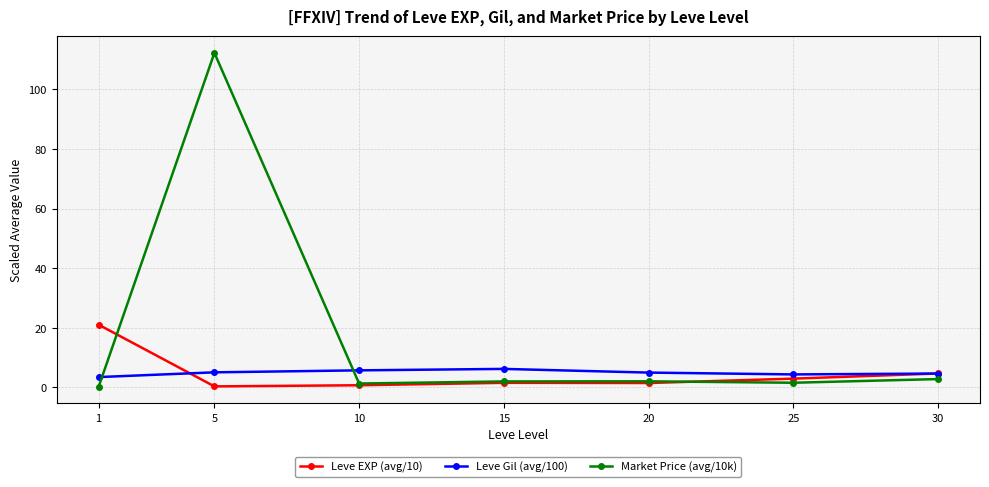

At which label is Leve EXP (avg/10) closest to 10?

30